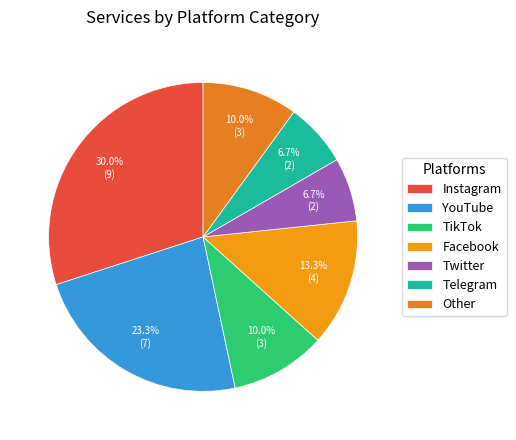

What is the total percentage of YouTube and Other?

33.3%